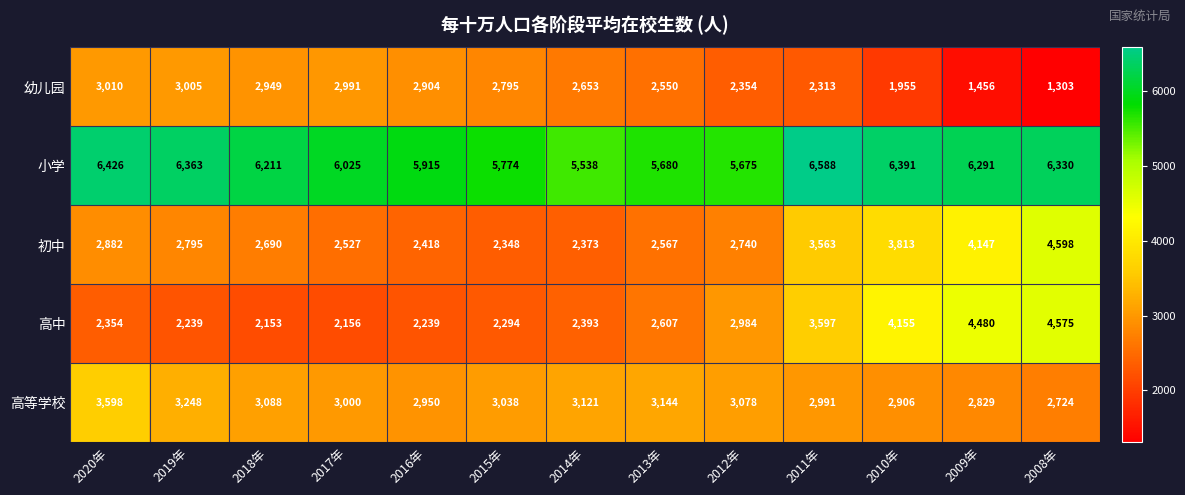

How many data points in 初中 are less than 2740?

6